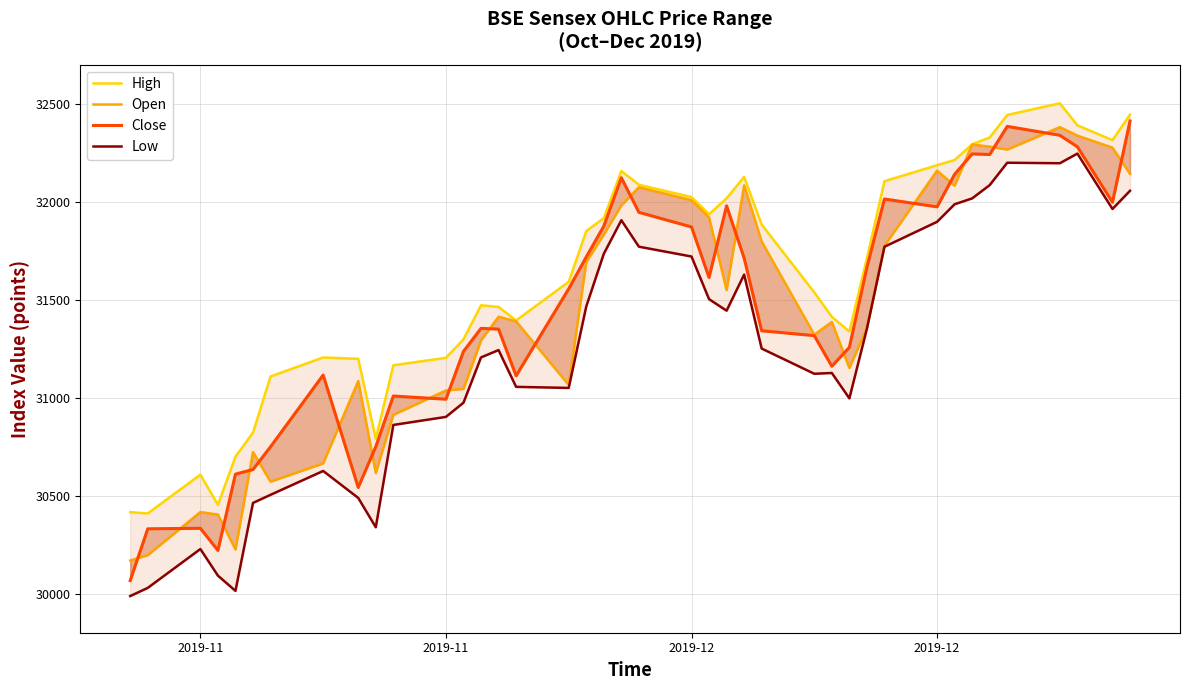

Does the chart have visible grid lines?

Yes